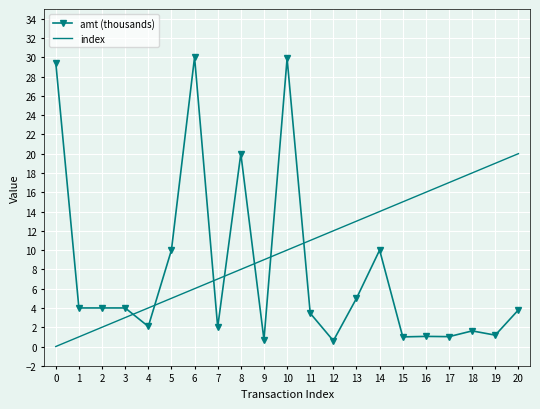

Rank the series by their maximum value, from highest to lowest.

amt (thousands), index